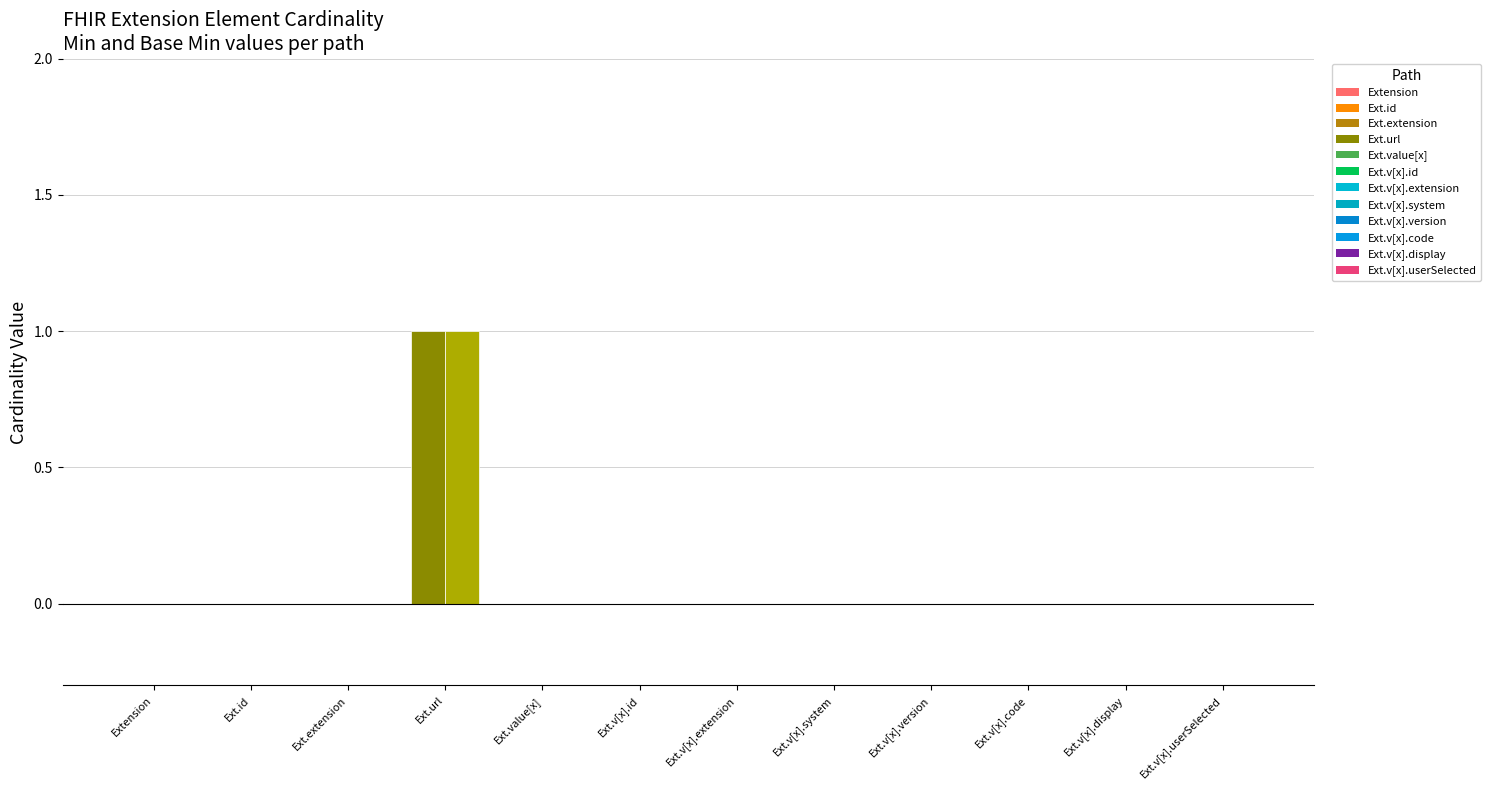

Which label corresponds to the smallest value in the chart?

Extension